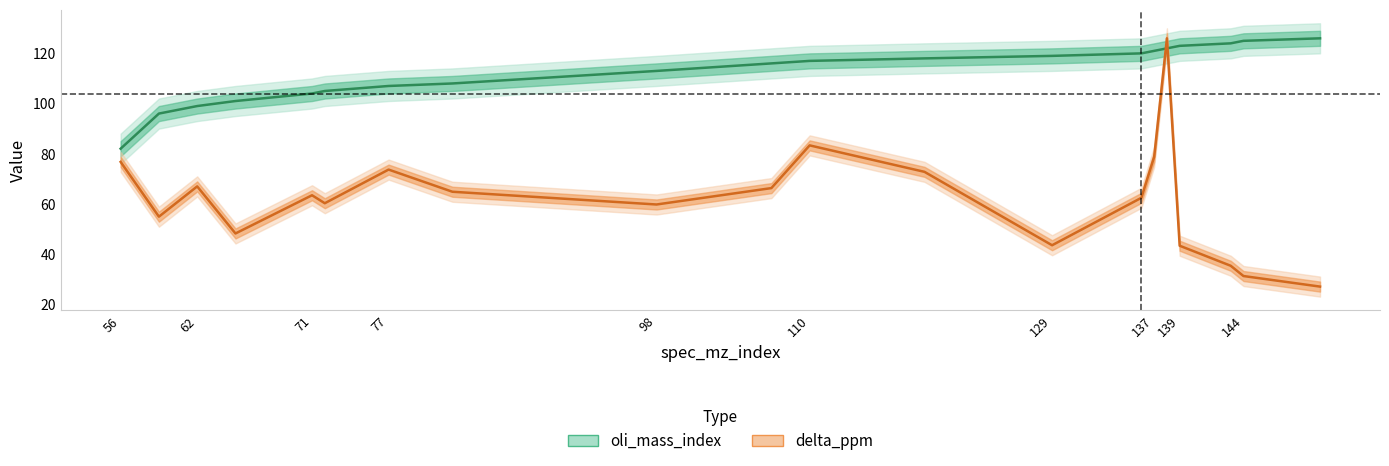

What is the minimum value shown in the chart?

27.0